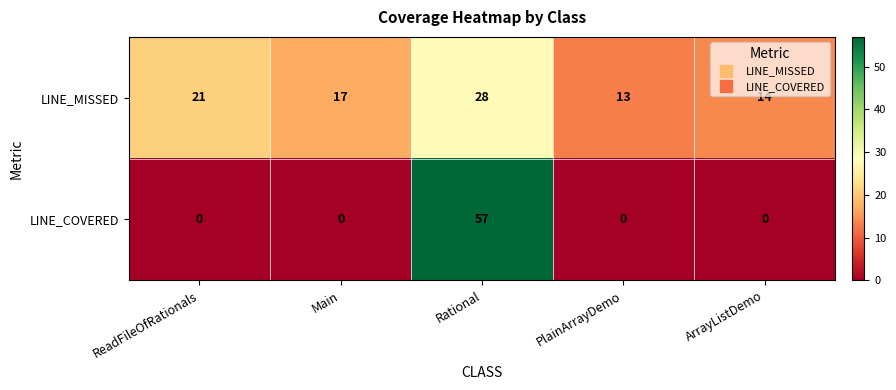

List the series in order of their overall mean, lowest first.

LINE_COVERED, LINE_MISSED